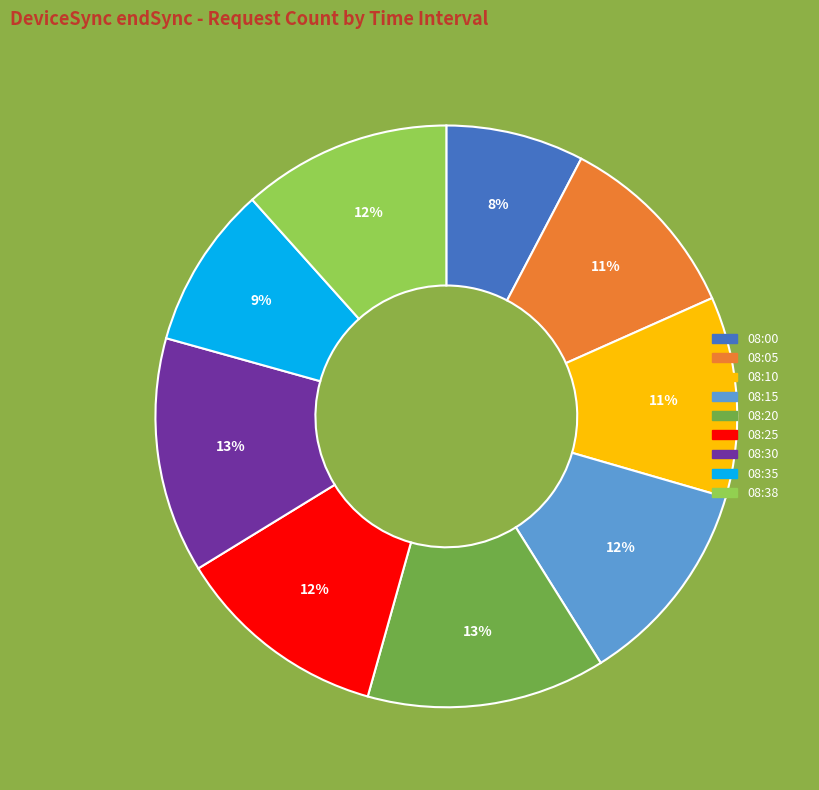

Is 08:15 the majority of the pie?

No